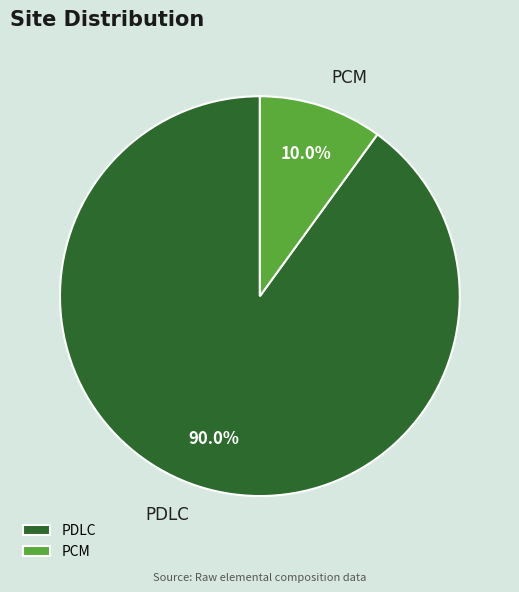

Which slice is the largest?

PDLC